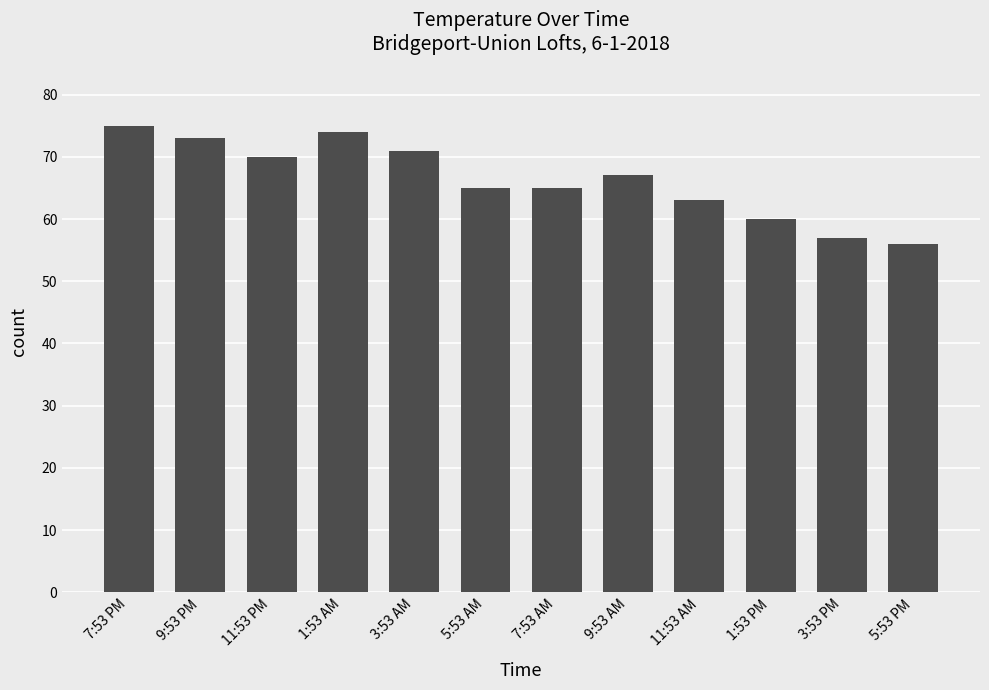

Approximately how many times larger is the value at 11:53 AM compared to 9:53 AM?

0.9